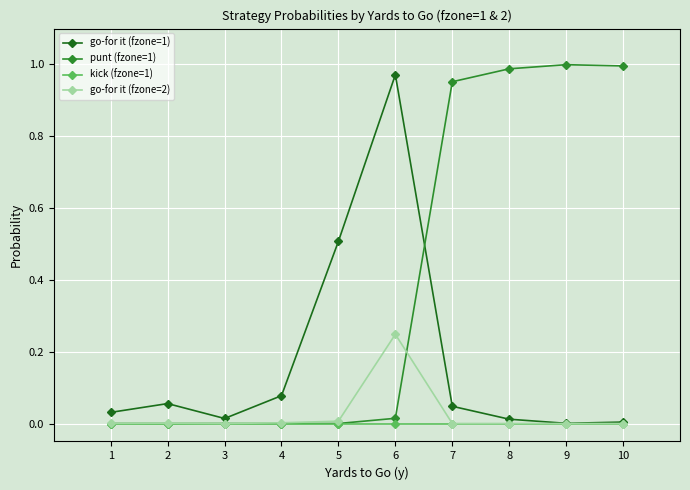

Which series has the largest total across all categories?

punt (fzone=1)